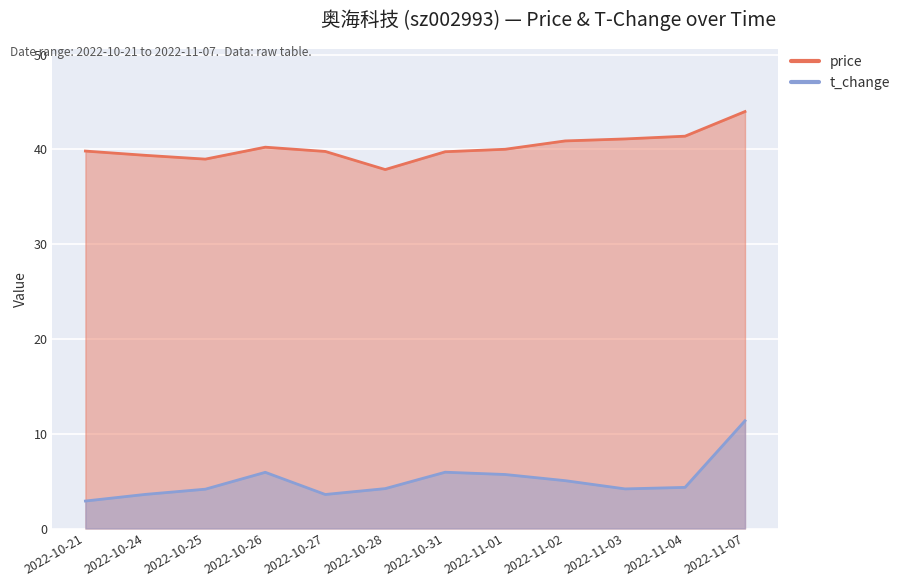

The value of t_change at 2022-10-25 is 4.2. True or false?

True